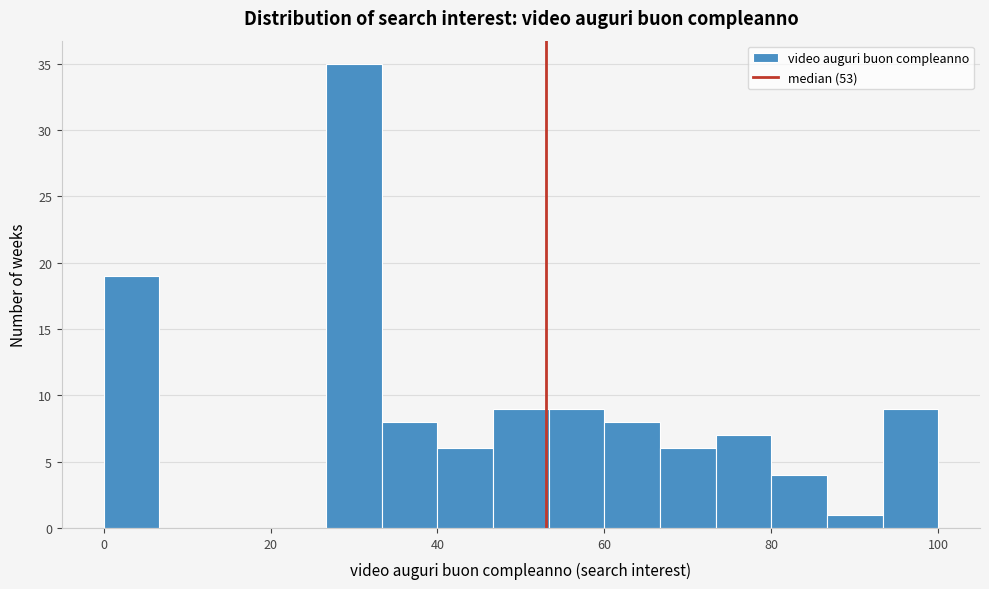

Read against the x-axis, roughly where is the centre of the tallest bar?

30